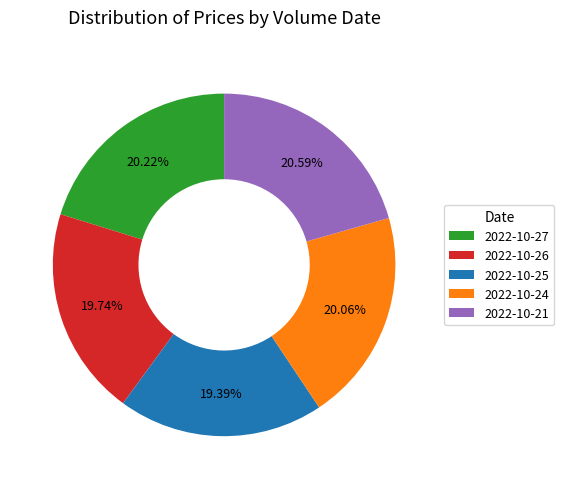

Is there a majority slice in this chart?

No